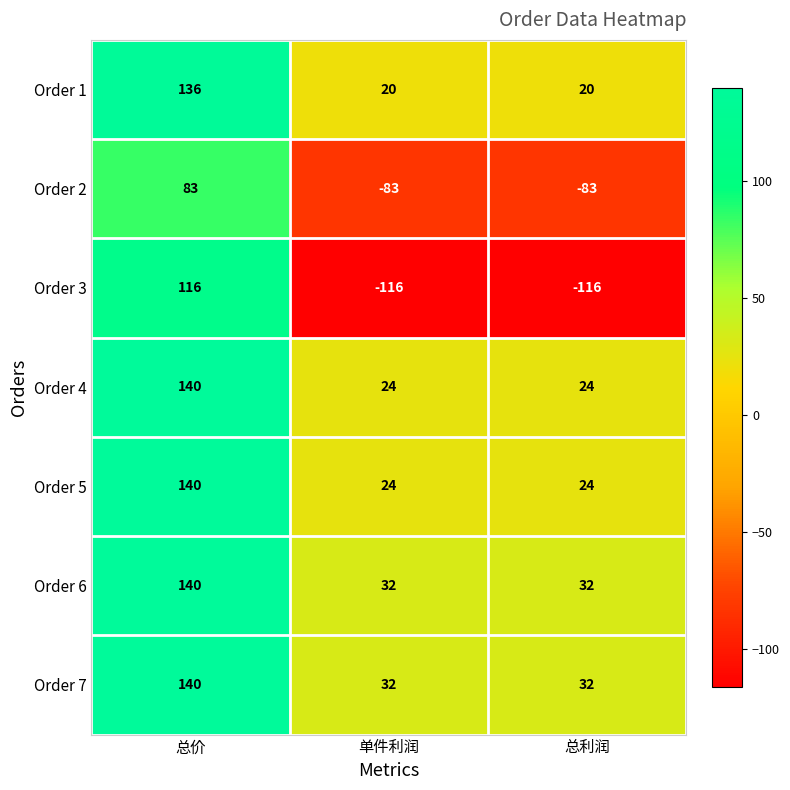

Which series changed the most between 总价 and 单件利润?

Order 3